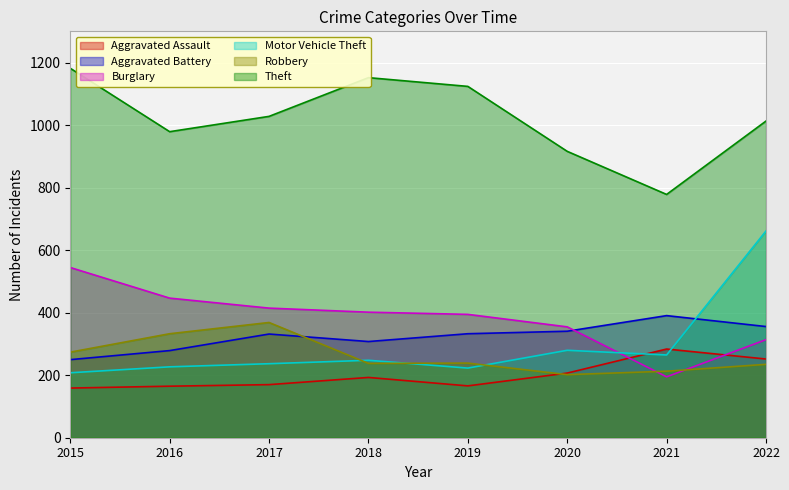

The value of Theft at 2022 is 379. True or false?

False